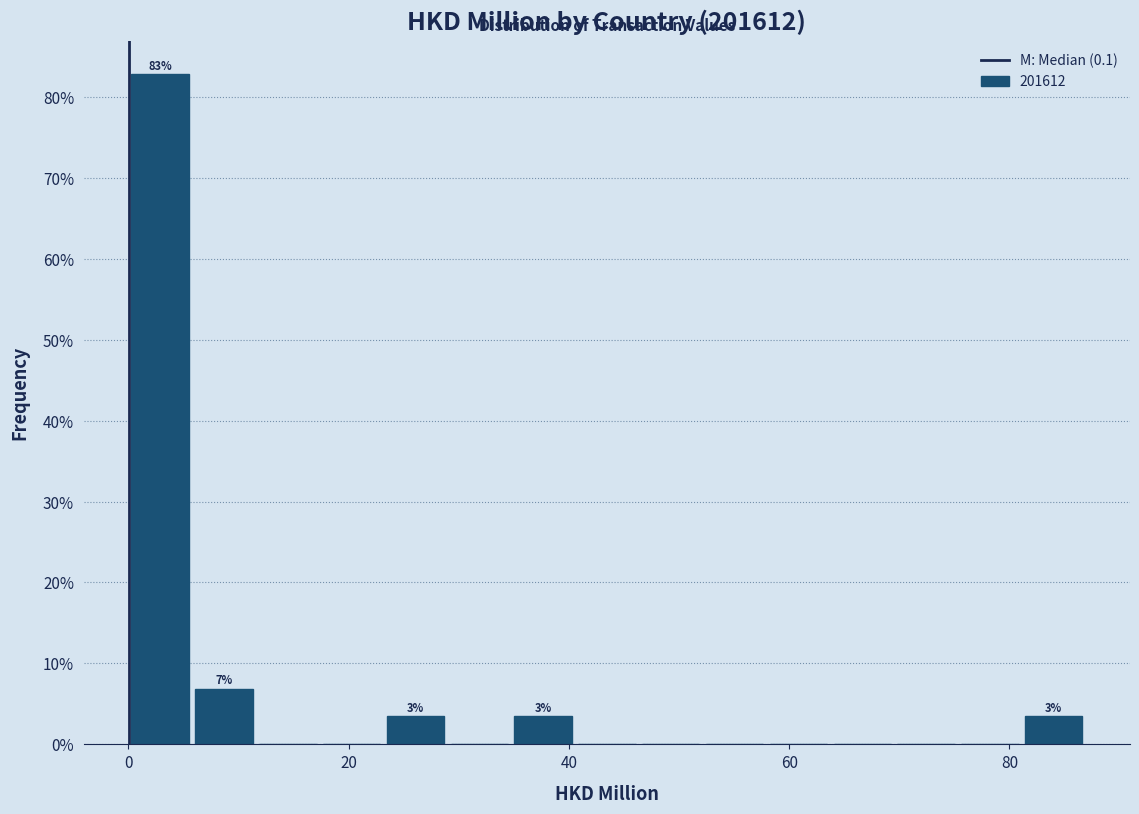

Read against the x-axis, roughly where is the centre of the tallest bar?

2